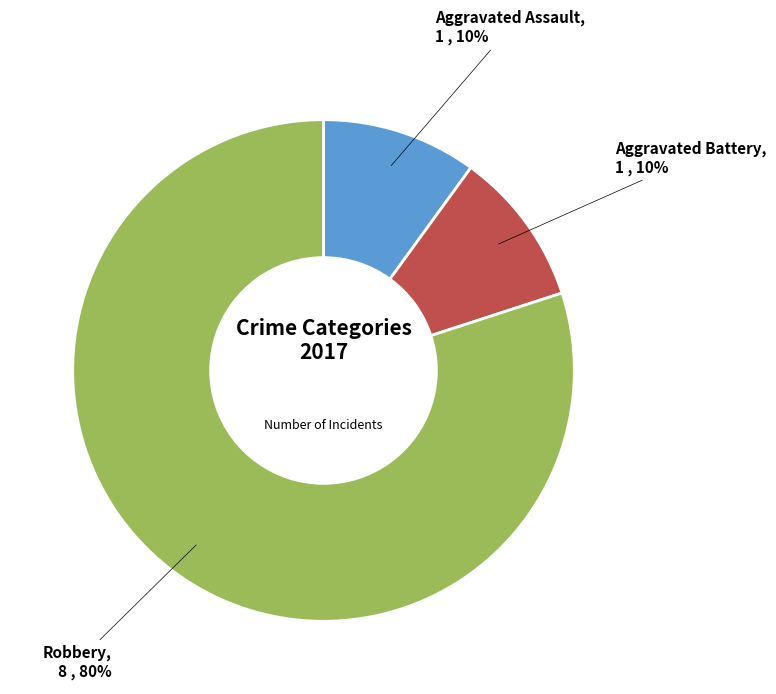

What percentage is the Aggravated Battery slice, to the nearest percent?

10%